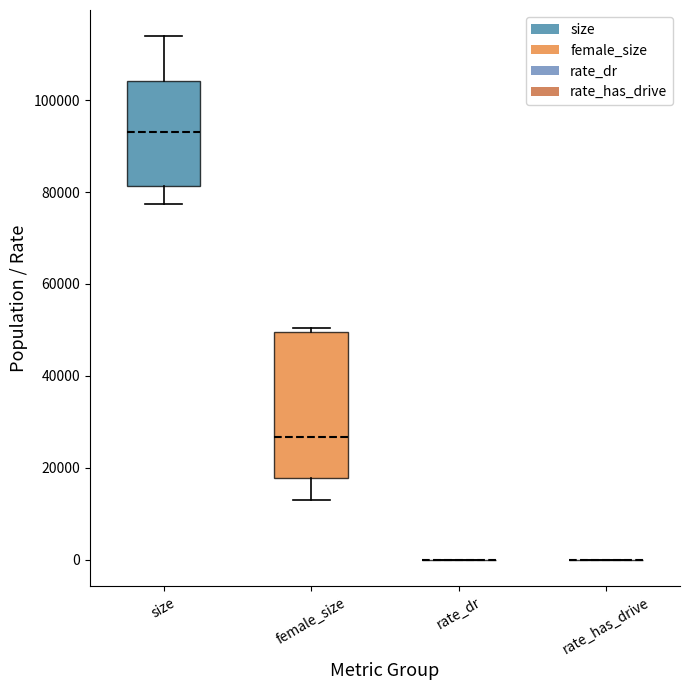

Comparing the boxes themselves (not the whiskers), which one is the tallest?

female_size